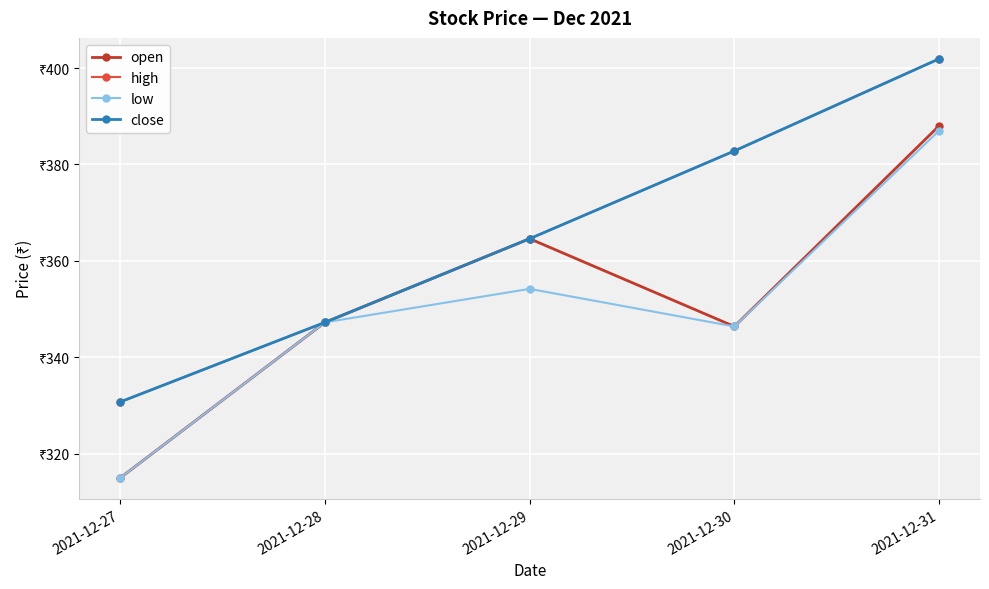

Rank the series at 2021-12-29 from lowest to highest value.

low, open, high, close